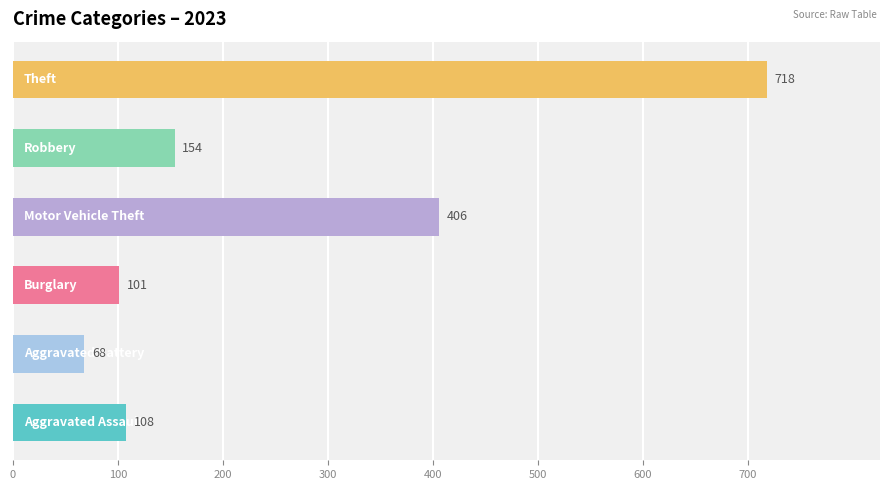

At which label is the value closest to 393?

3